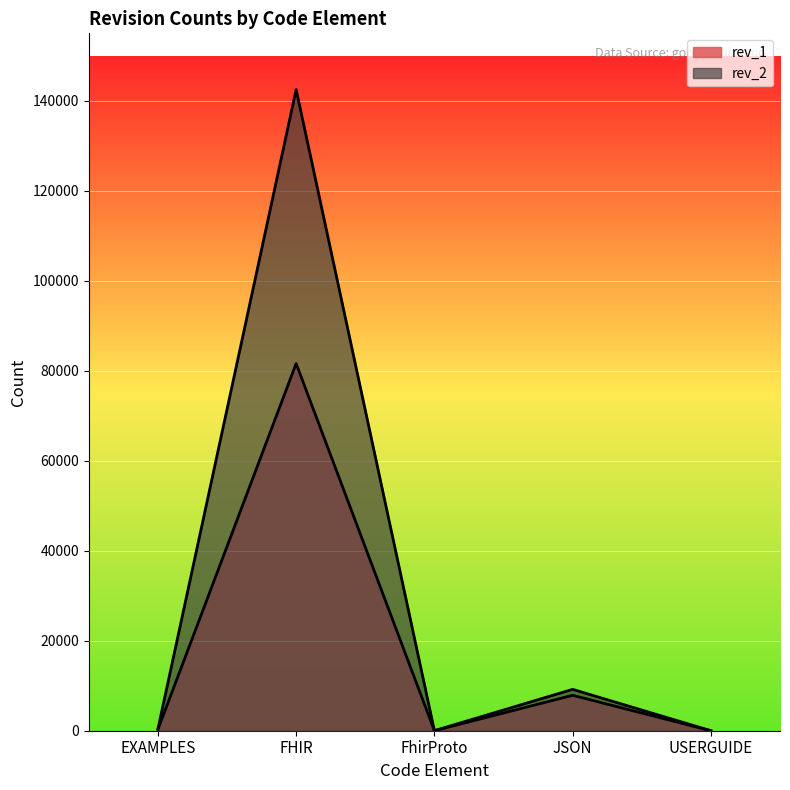

Read the rev_1 value at FHIR, to the nearest 10.

81600